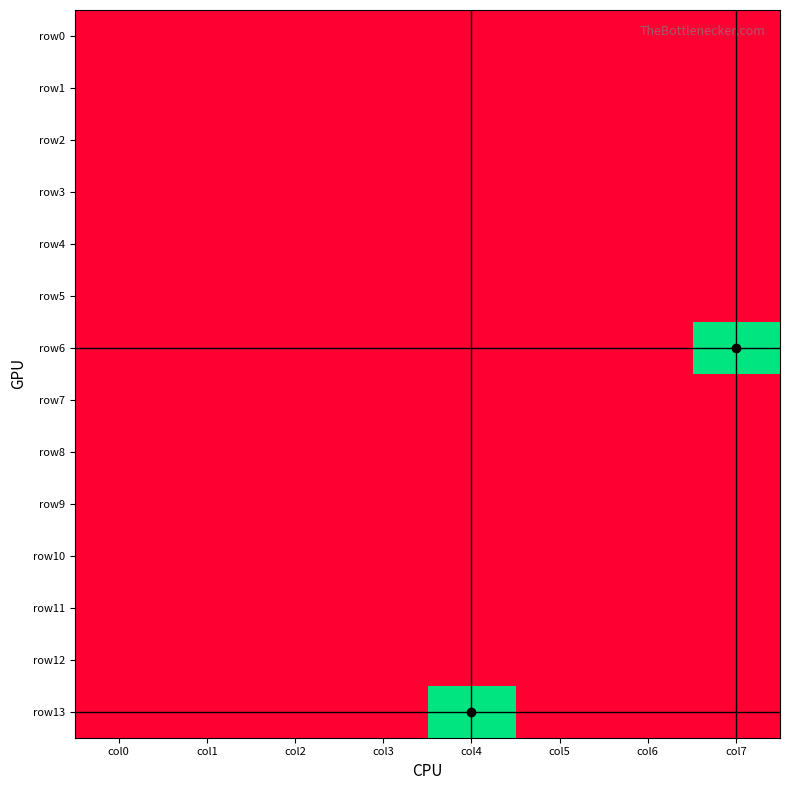

Reading left to right, transcribe all the data shown in this chart.

row0: col0=0	col1=0	col2=0	col3=0	col4=0	col5=0	col6=0	col7=0
row1: col0=0	col1=0	col2=0	col3=0	col4=0	col5=0	col6=0	col7=0
row2: col0=0	col1=0	col2=0	col3=0	col4=0	col5=0	col6=0	col7=0
row3: col0=0	col1=0	col2=0	col3=0	col4=0	col5=0	col6=0	col7=0
row4: col0=0	col1=0	col2=0	col3=0	col4=0	col5=0	col6=0	col7=0
row5: col0=0	col1=0	col2=0	col3=0	col4=0	col5=0	col6=0	col7=0
row6: col0=0	col1=0	col2=0	col3=0	col4=0	col5=0	col6=0	col7=1
row7: col0=0	col1=0	col2=0	col3=0	col4=0	col5=0	col6=0	col7=0
row8: col0=0	col1=0	col2=0	col3=0	col4=0	col5=0	col6=0	col7=0
row9: col0=0	col1=0	col2=0	col3=0	col4=0	col5=0	col6=0	col7=0
row10: col0=0	col1=0	col2=0	col3=0	col4=0	col5=0	col6=0	col7=0
row11: col0=0	col1=0	col2=0	col3=0	col4=0	col5=0	col6=0	col7=0
row12: col0=0	col1=0	col2=0	col3=0	col4=0	col5=0	col6=0	col7=0
row13: col0=0	col1=0	col2=0	col3=0	col4=1	col5=0	col6=0	col7=0